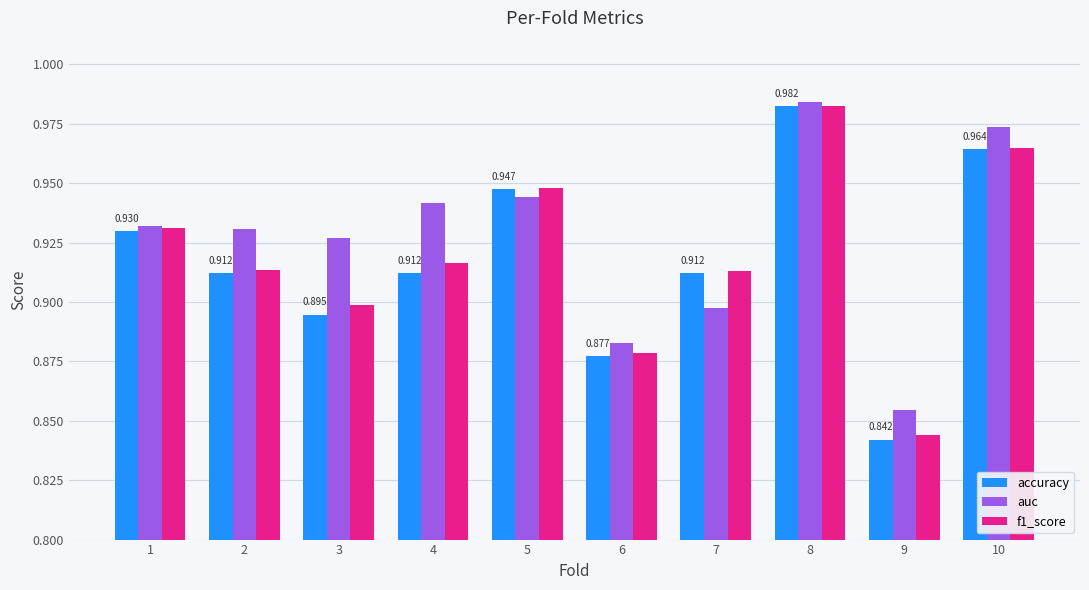

Which series changed the most between 5 and 7?

auc